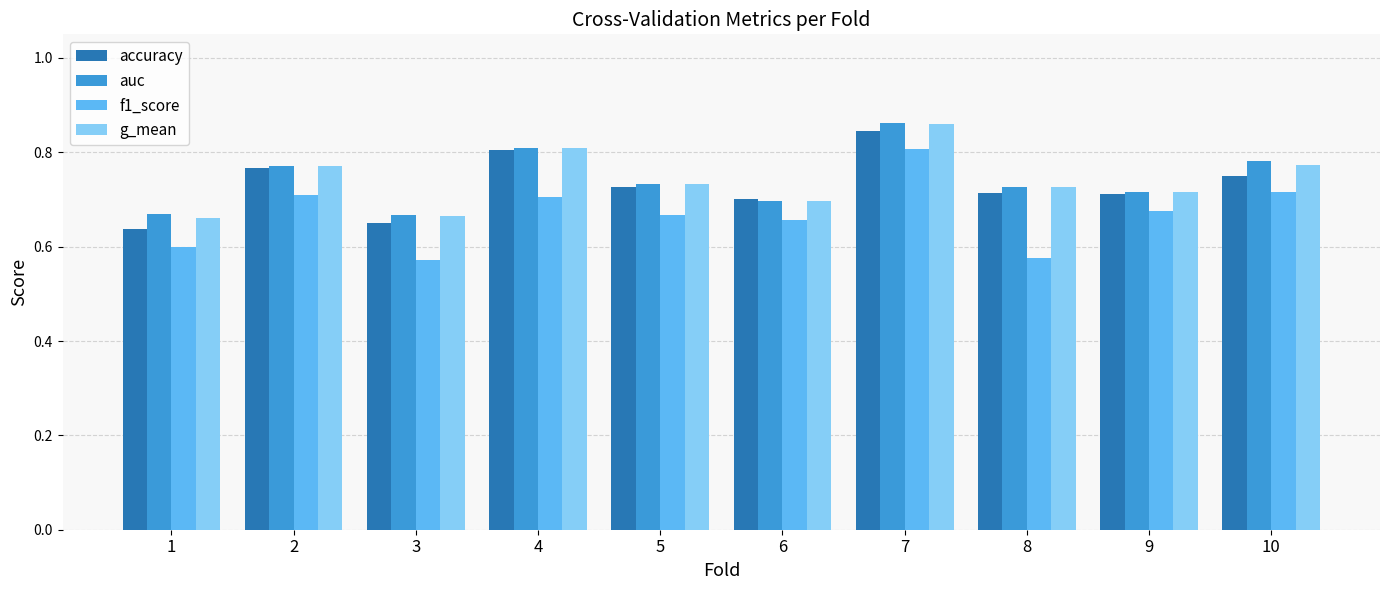

What is the sum of all g_mean values?

7.4